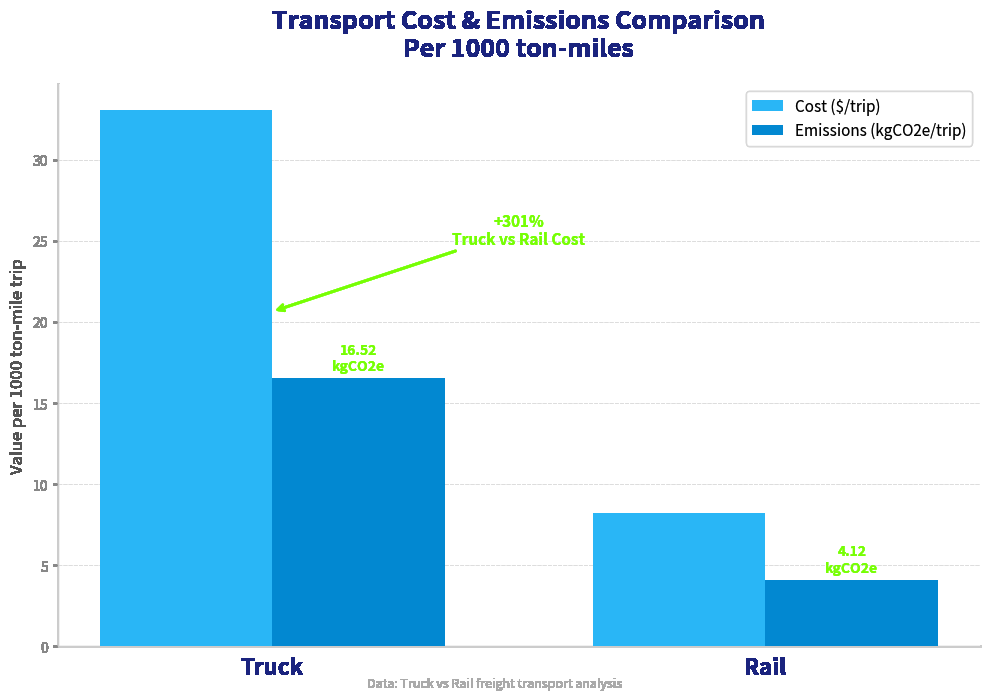

What is the total value across all series at Rail?

12.4